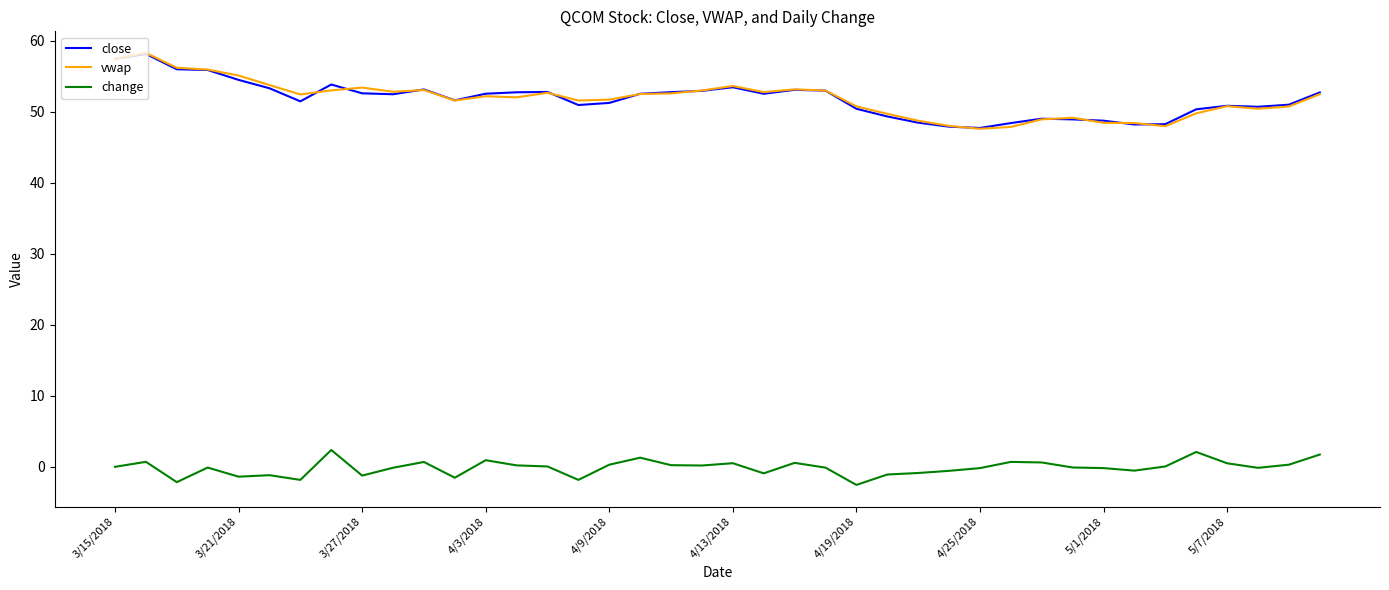

True or false: vwap and change cross at least once.

False